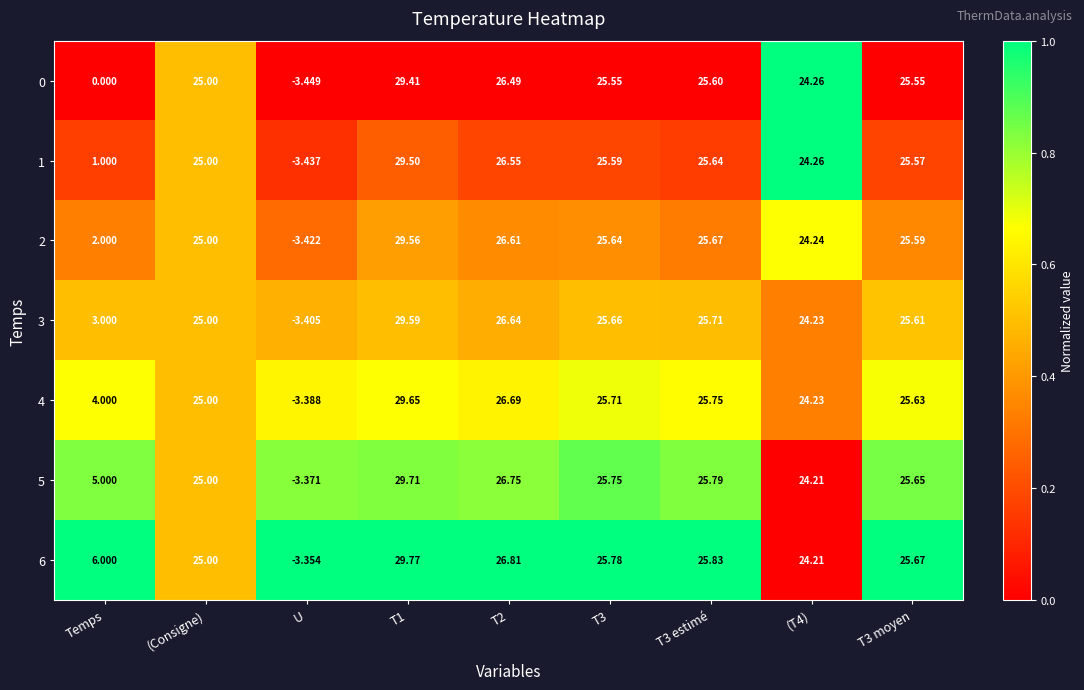

Is the value of 3 at (Consigne) greater than the value of 2 at (T4)?

Yes